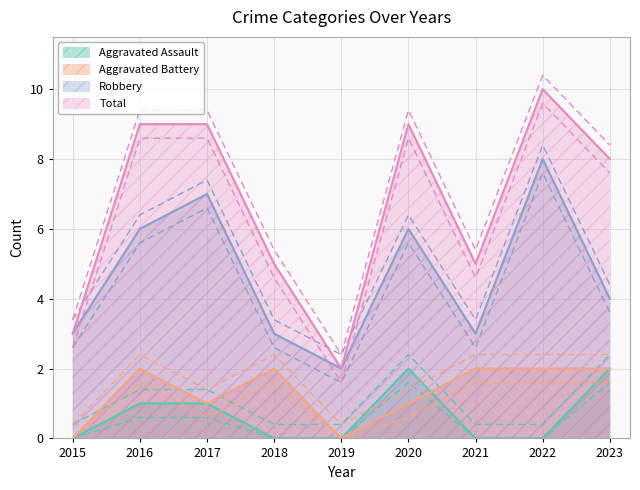

What are all the series names shown in the legend?

Aggravated Assault, Aggravated Battery, Robbery, Total